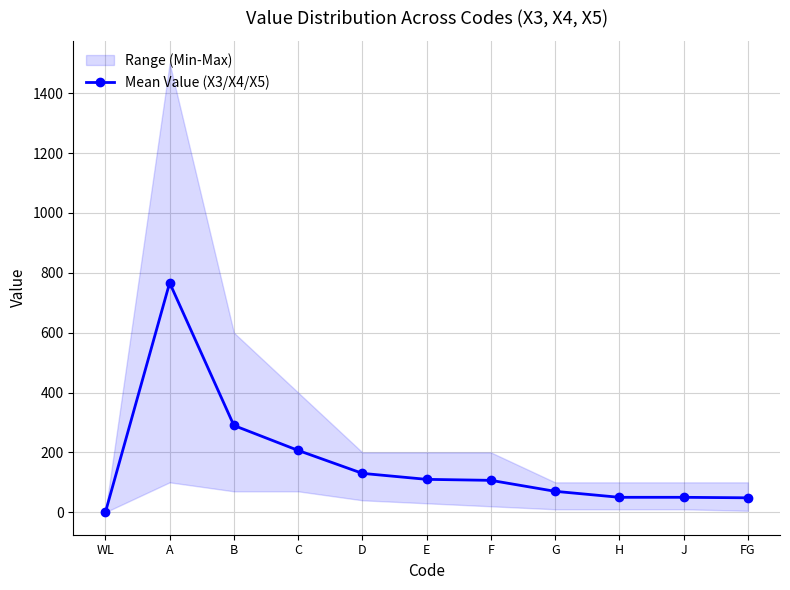

Between E and G, which is larger?

E